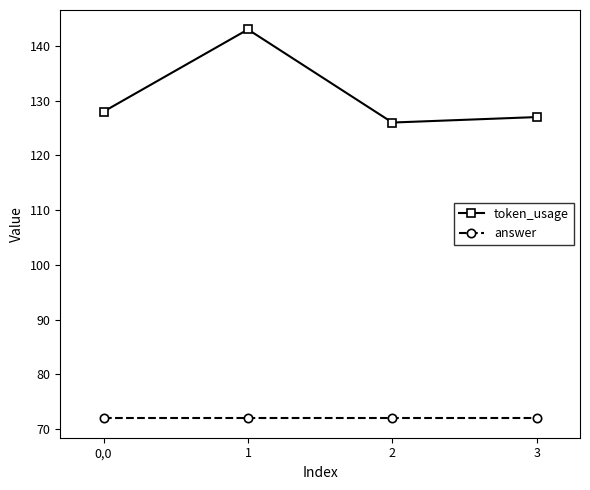

Which series changed the most between 1 and 2?

token_usage